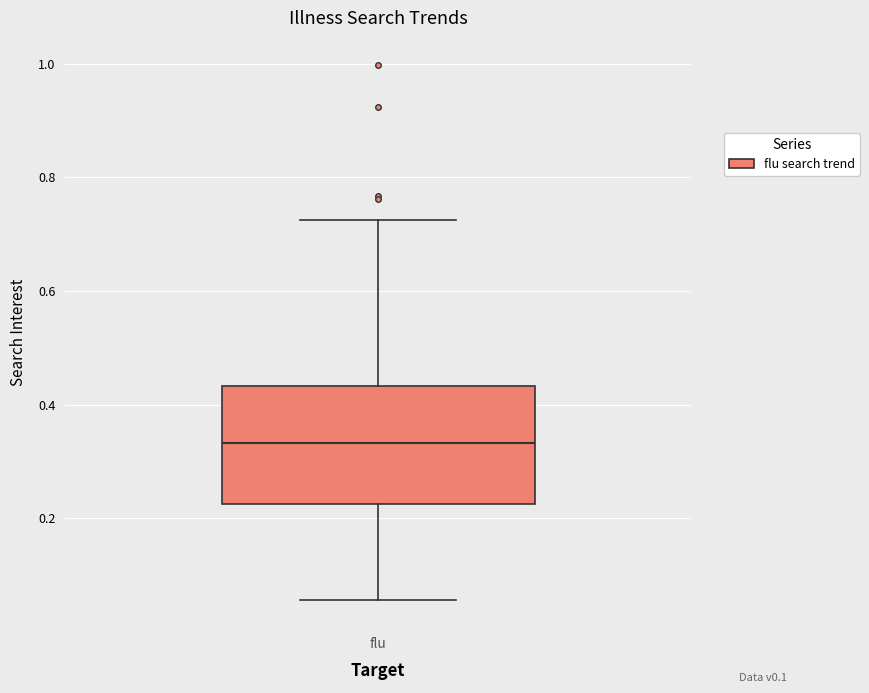

Read this box plot against the y-axis: the position of the median line, the range covered by the box, and the ends of both whiskers. The values are not printed on the chart, so give them approximately, as read against the axis.

median 0.34, box 0.22 to 0.44, whiskers 0.06 to 0.72